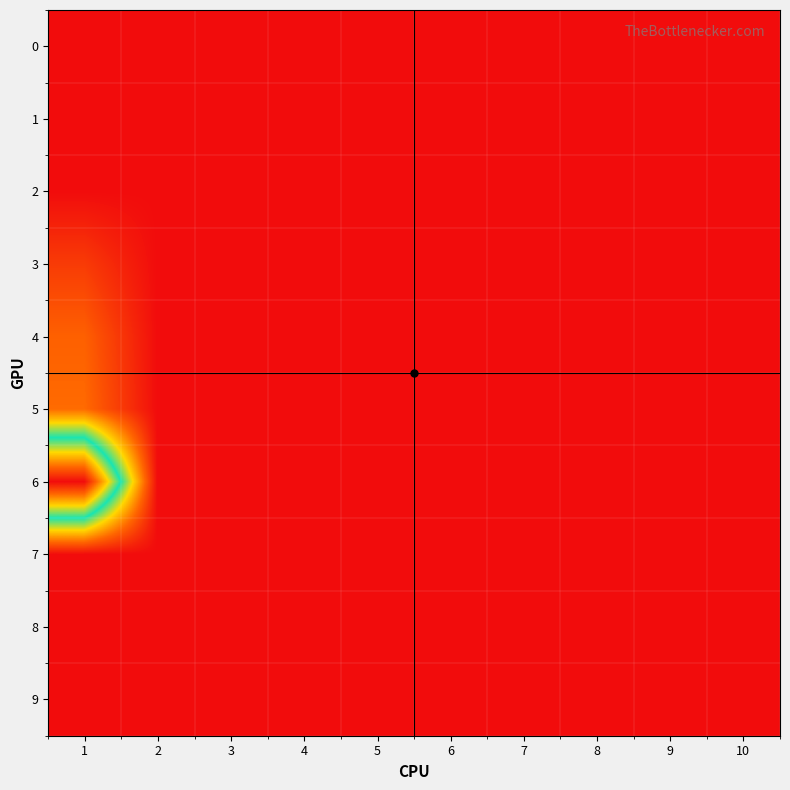

At 4, list the series in order from smallest to largest.

0, 1, 2, 3, 4, 5, 6, 7, 8, 9